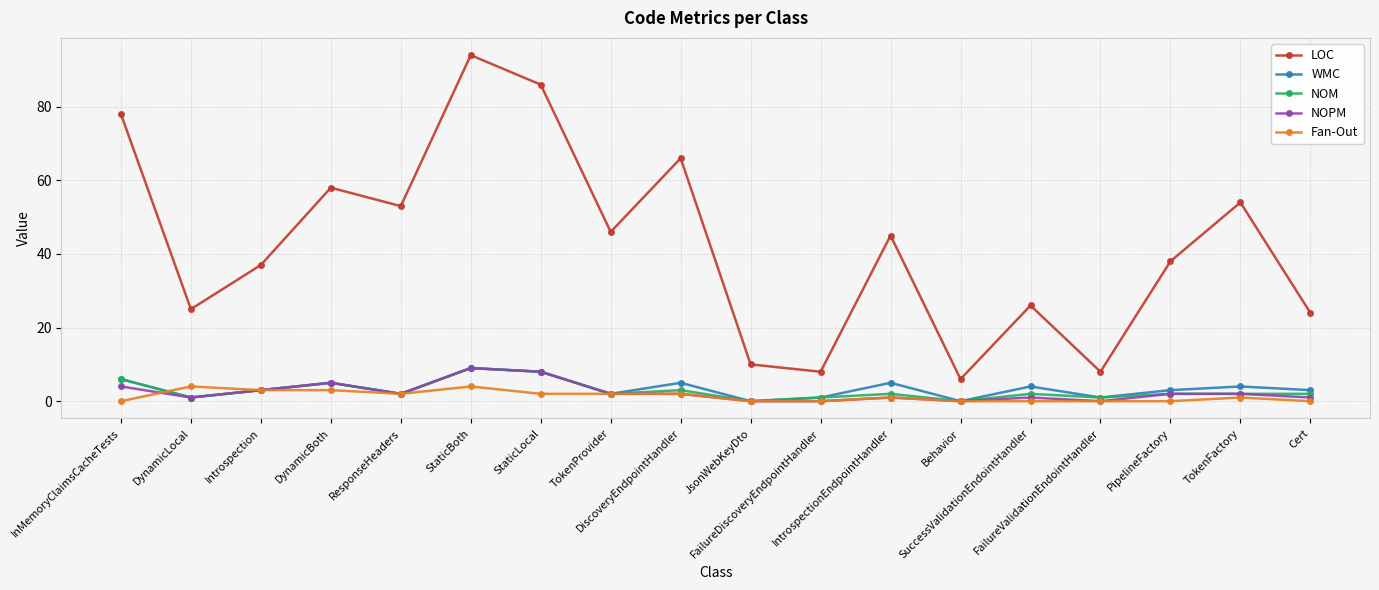

What is the greatest value displayed?

94